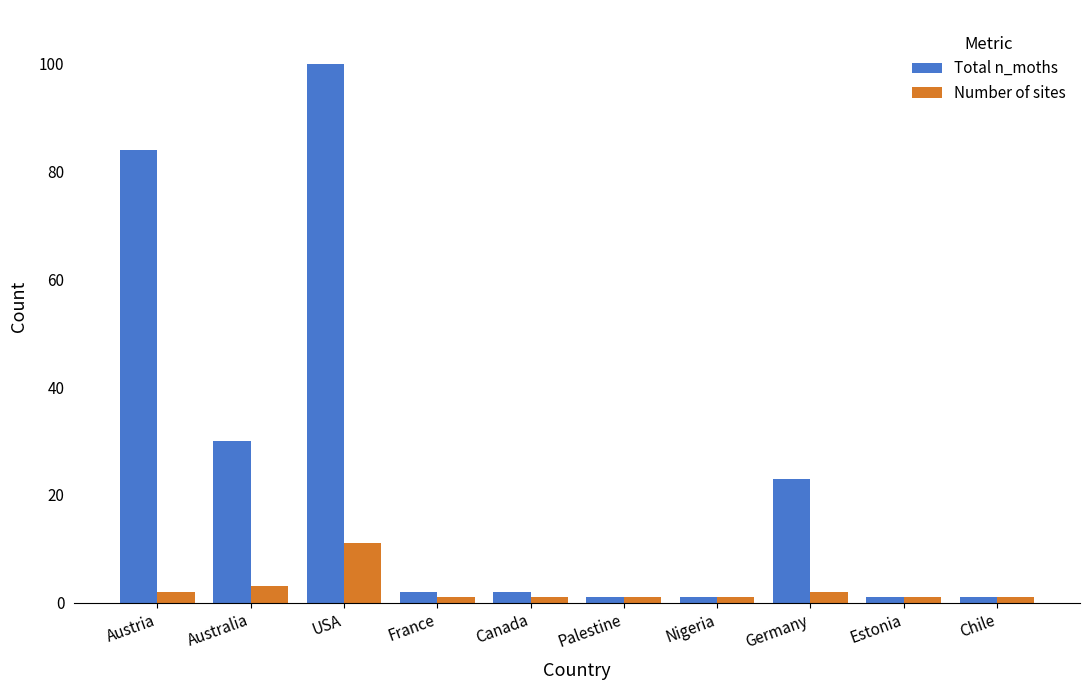

At Austria, list the series in order from smallest to largest.

Number of sites, Total n_moths